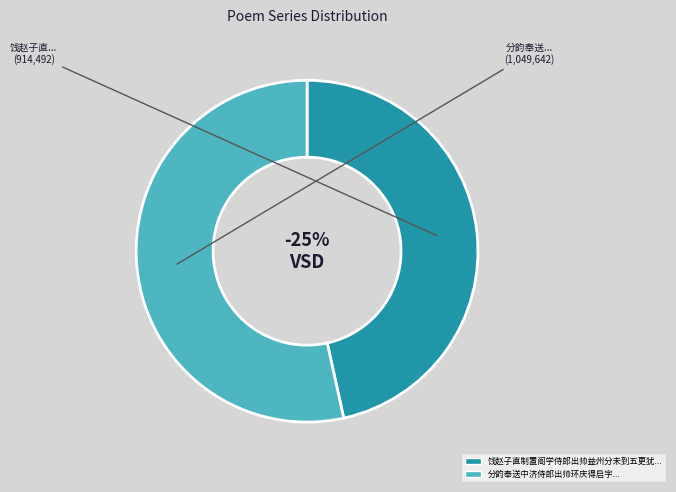

What portion of the pie excludes 饯赵子直制置阁学侍郎出帅益州分未到五更犹是春二十八字为韵得犹字?

53.4%